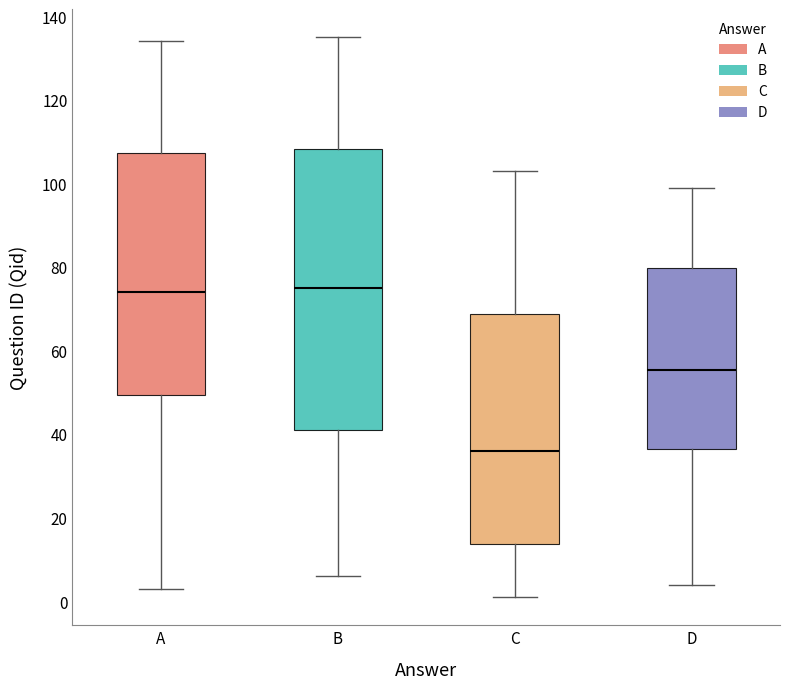

Reading left to right, read every box against the y-axis: the position of its median line, the range the box covers, and the ends of its whiskers. The values are not printed on the chart, so give them approximately, as read against the axis.

A: median 74, box 50 to 108, whiskers 4 to 134
B: median 76, box 42 to 108, whiskers 6 to 136
C: median 36, box 14 to 68, whiskers 2 to 104
D: median 56, box 36 to 80, whiskers 4 to 100